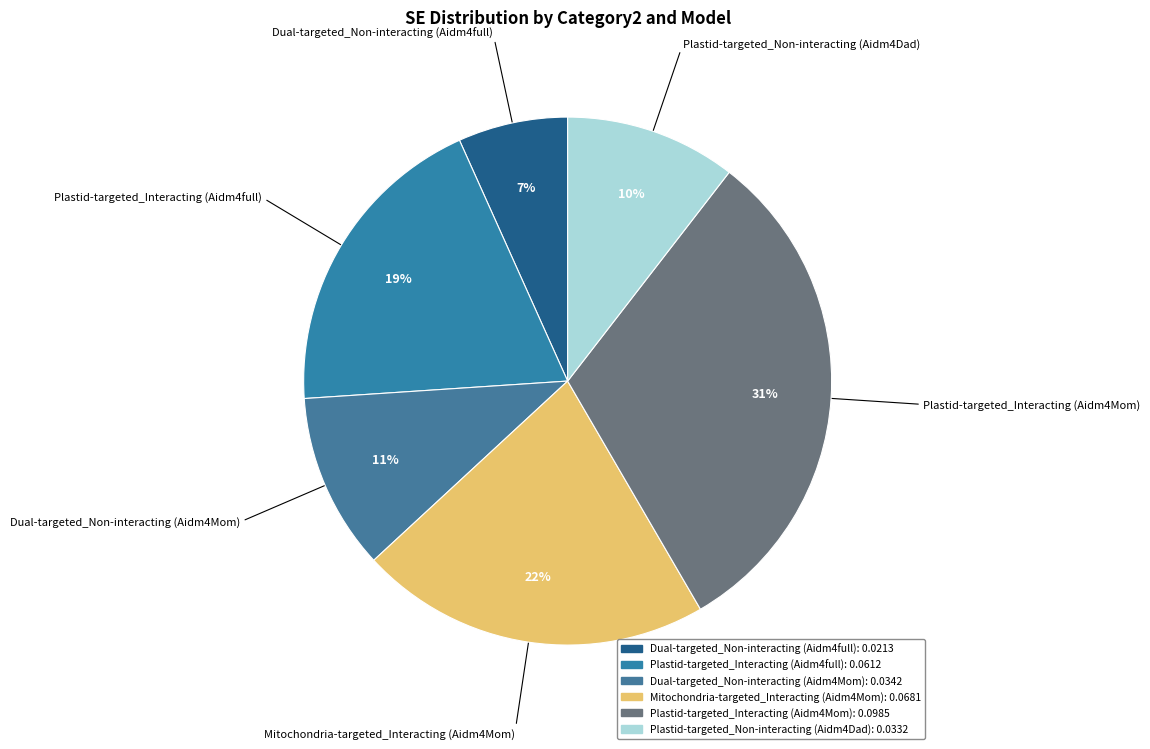

To the nearest percent, what portion does Dual-targeted_Non-interacting (Aidm4full) represent?

7%